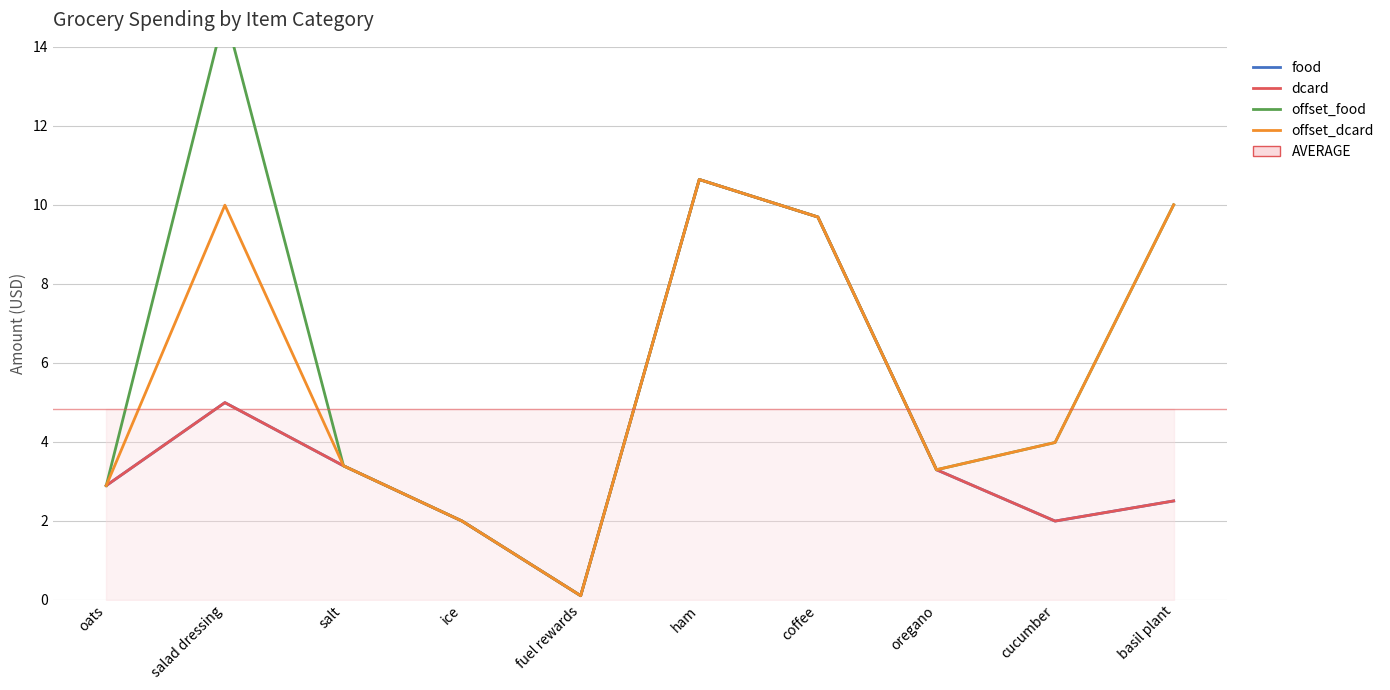

What is the difference between the offset_food values at ham and salt?

7.2